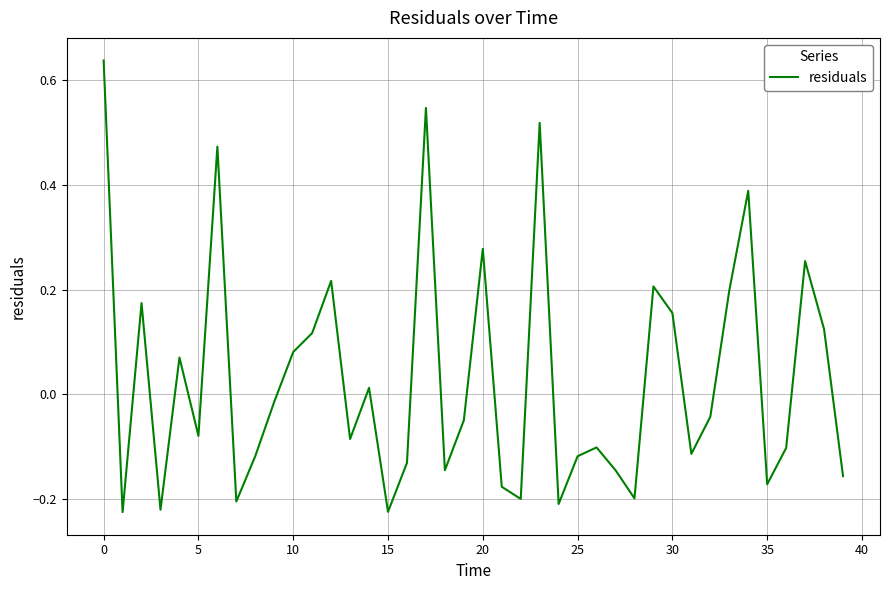

What is the difference between the maximum and minimum values?

0.9